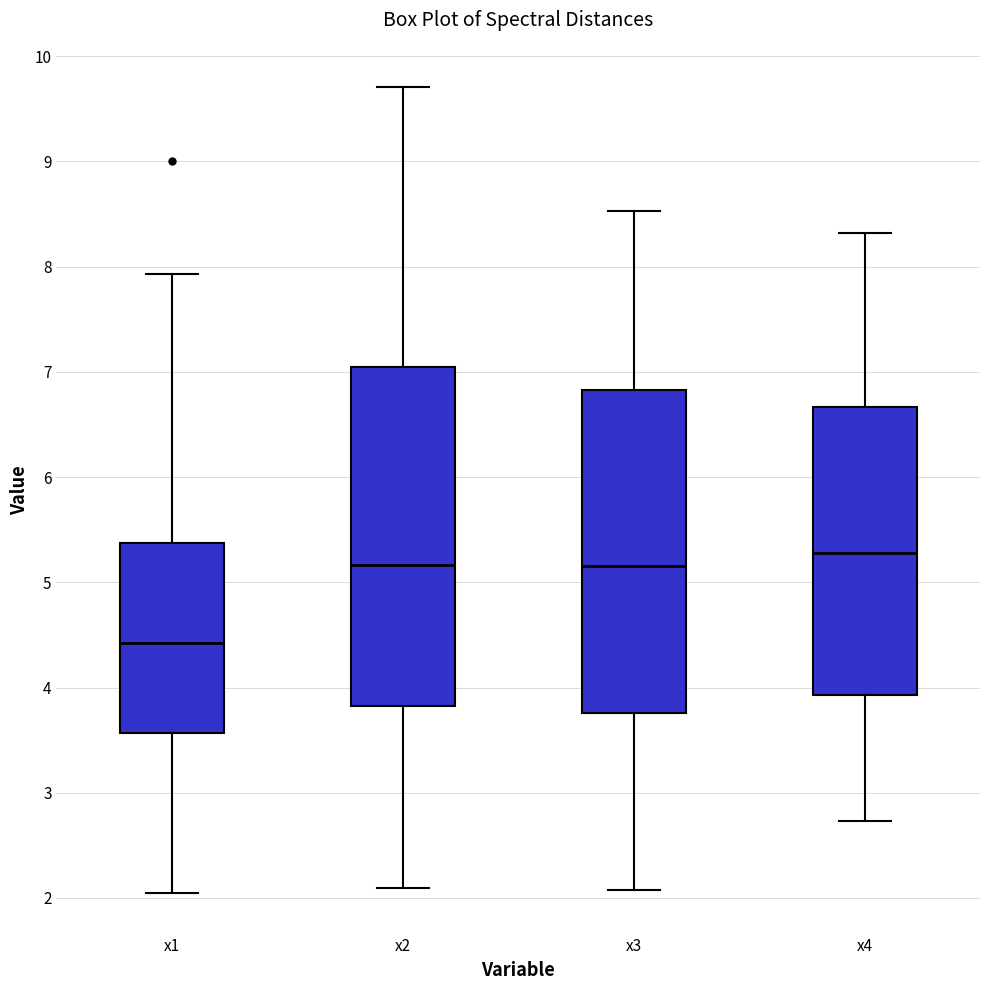

Reading left to right, transcribe this box plot: for each box, give where its median line is, the range the box spans, and where its two whiskers end, as read against the y-axis. The values are not printed on the chart, so give them approximately, as read against the axis.

x1: median 4.4, box 3.6 to 5.4, whiskers 2.0 to 7.9
x2: median 5.2, box 3.8 to 7.0, whiskers 2.1 to 9.7
x3: median 5.2, box 3.8 to 6.8, whiskers 2.1 to 8.5
x4: median 5.3, box 3.9 to 6.7, whiskers 2.7 to 8.3